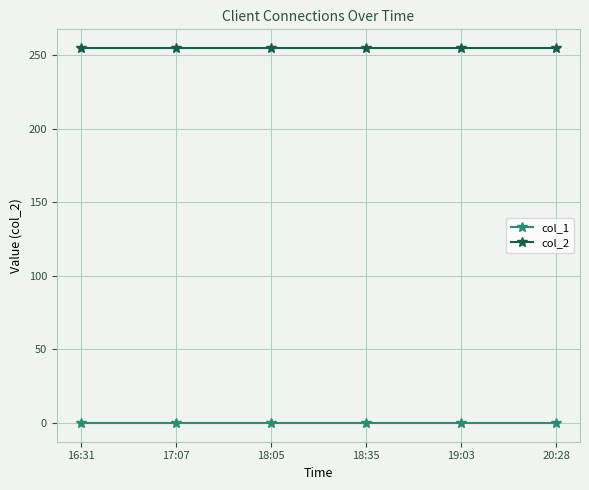

How many lines are shown in the chart?

2